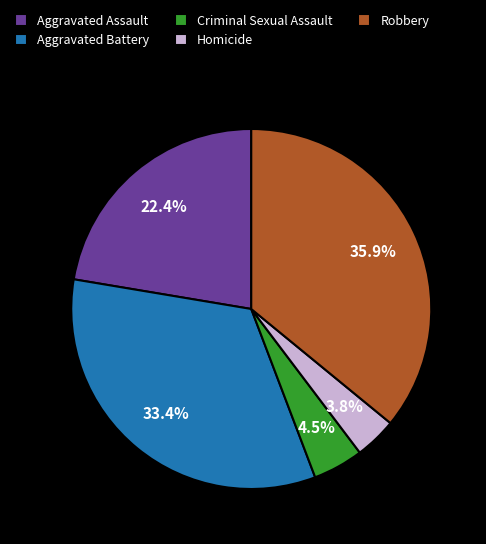

Does Criminal Sexual Assault represent more than half of the total?

No